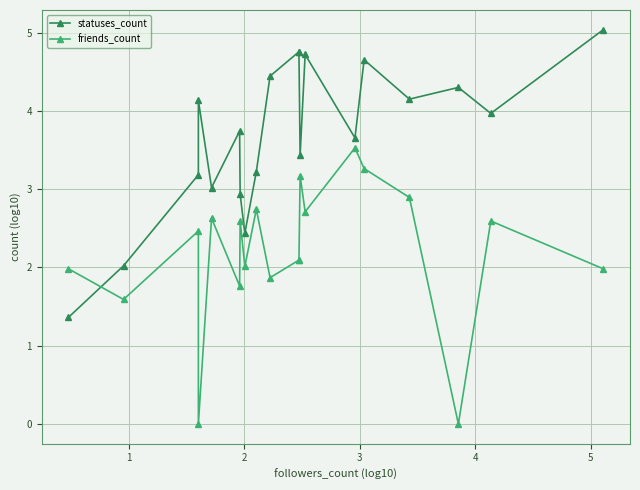

Rank the series by their average value, from highest to lowest.

statuses_count, friends_count